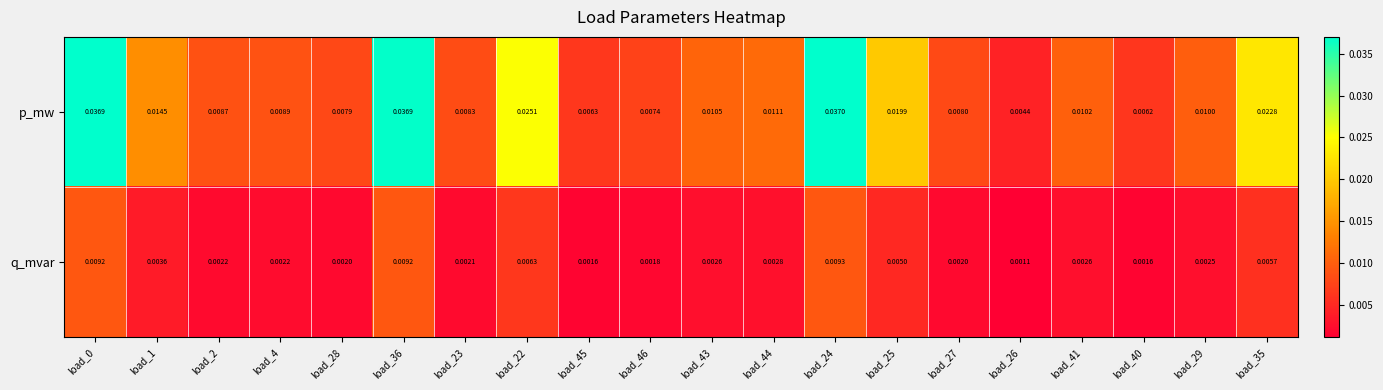

Between load_4 and load_35, which series saw the biggest shift?

p_mw